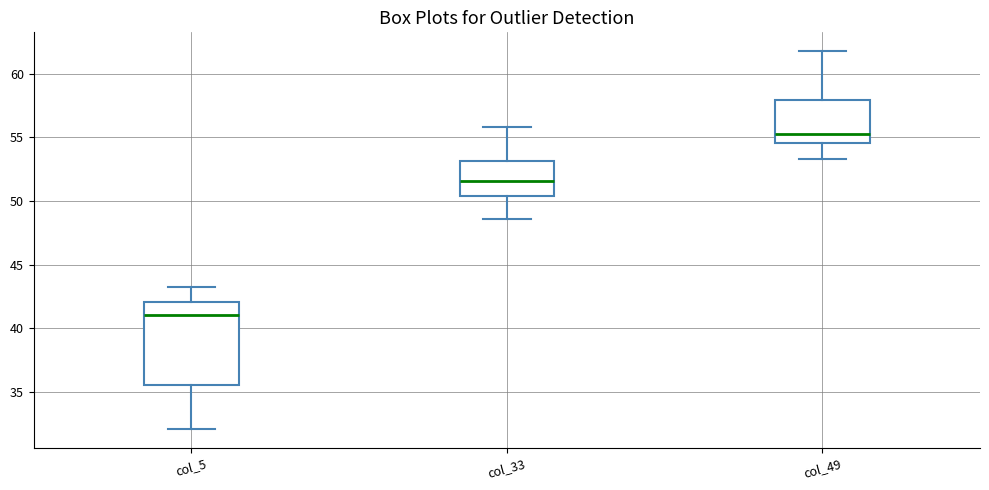

Which box's median line is the lowest?

col_5